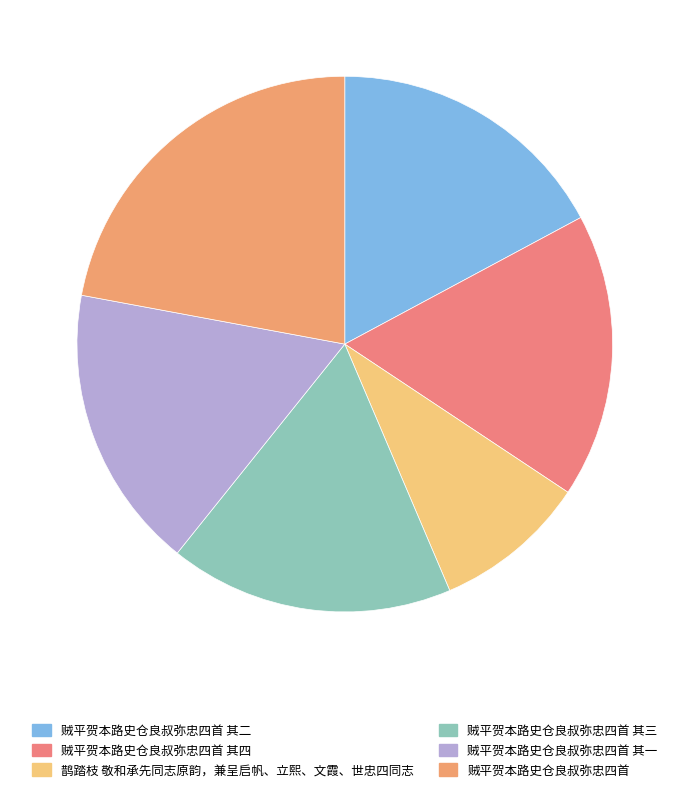

To the nearest percent, what is the combined percentage of 贼平贺本路史仓良叔弥忠四首 and 贼平贺本路史仓良叔弥忠四首 其三?

39%